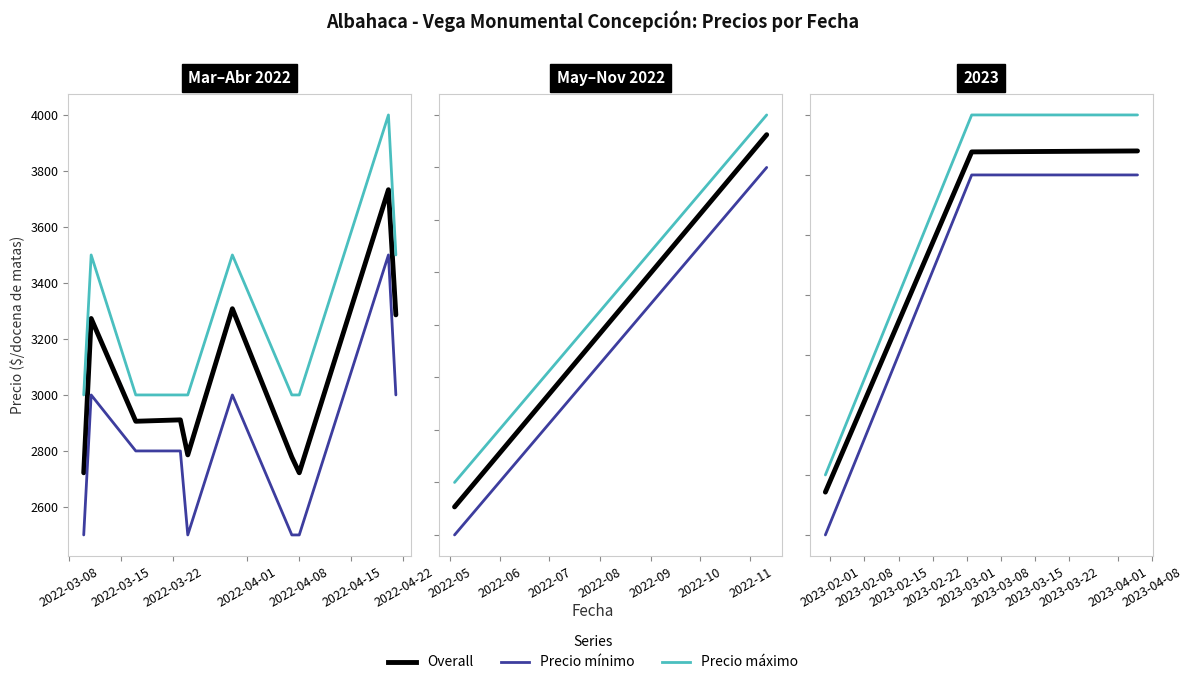

Does the chart have visible grid lines?

No